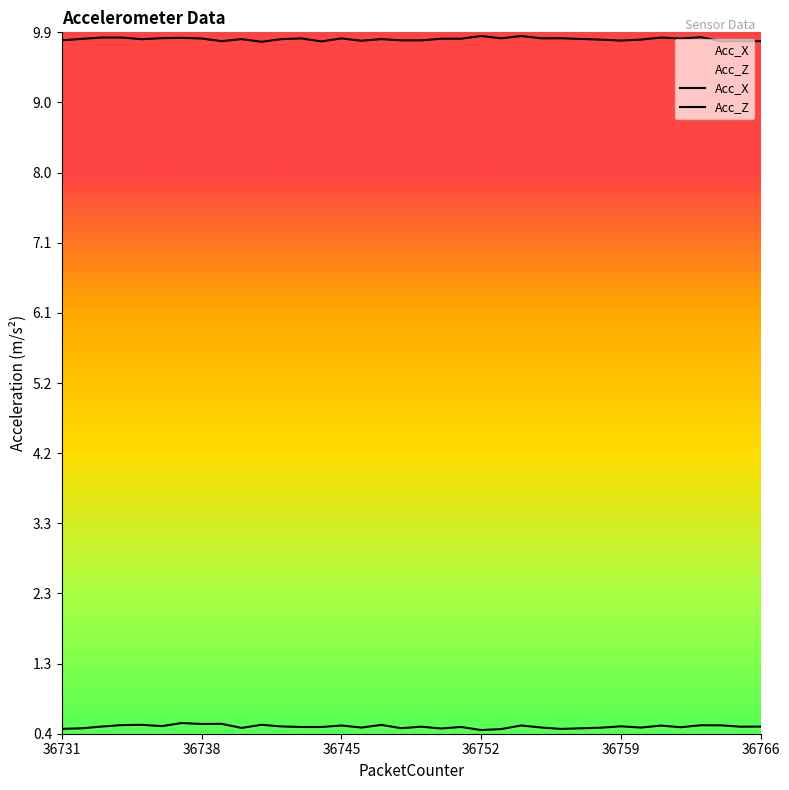

What is the value of the Acc_X point at the 32nd from the left?

9.9